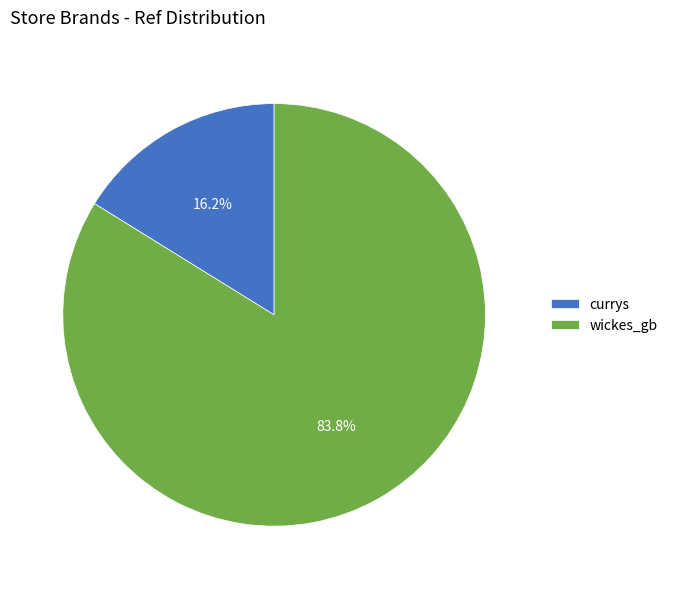

Is there any slice that represents more than half of the pie?

Yes